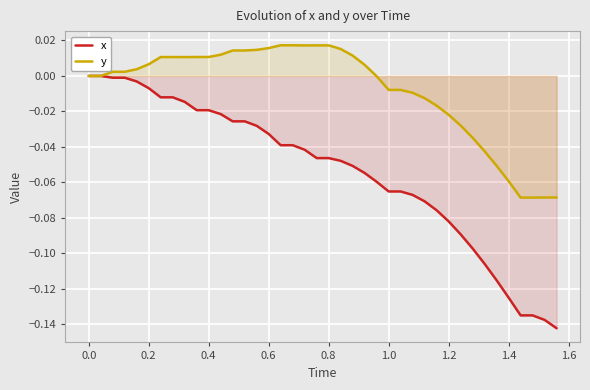

Which series has the largest total across all categories?

y